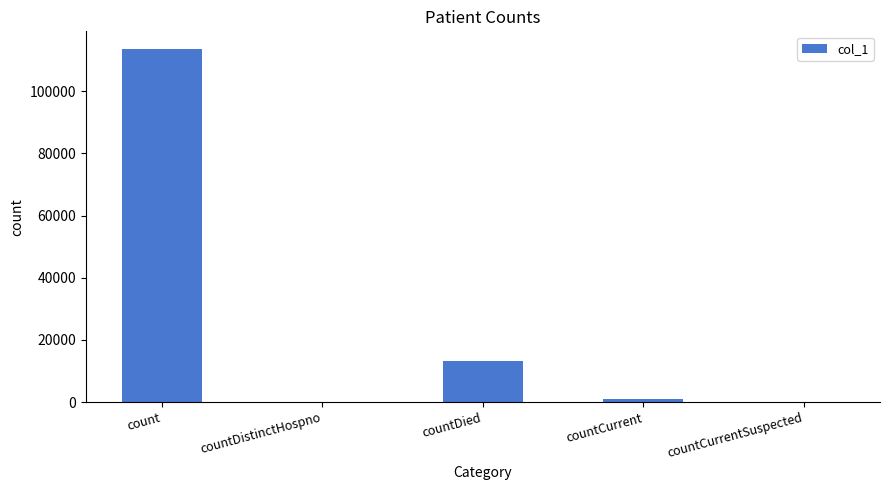

Is it true that the value at count is 148851?

False